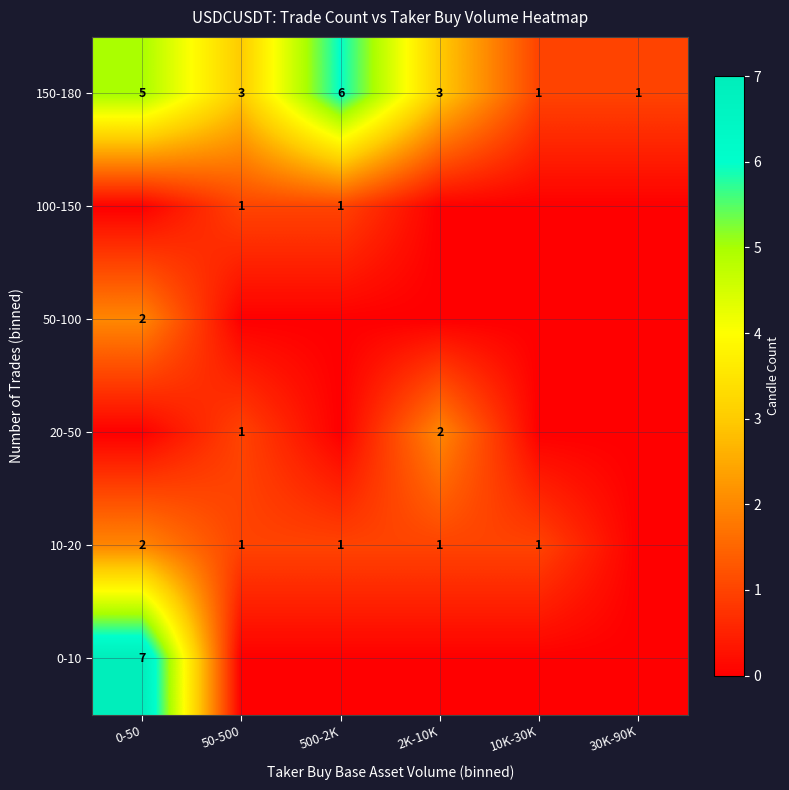

The value of 0-10 at 0-50 is 10. True or false?

False